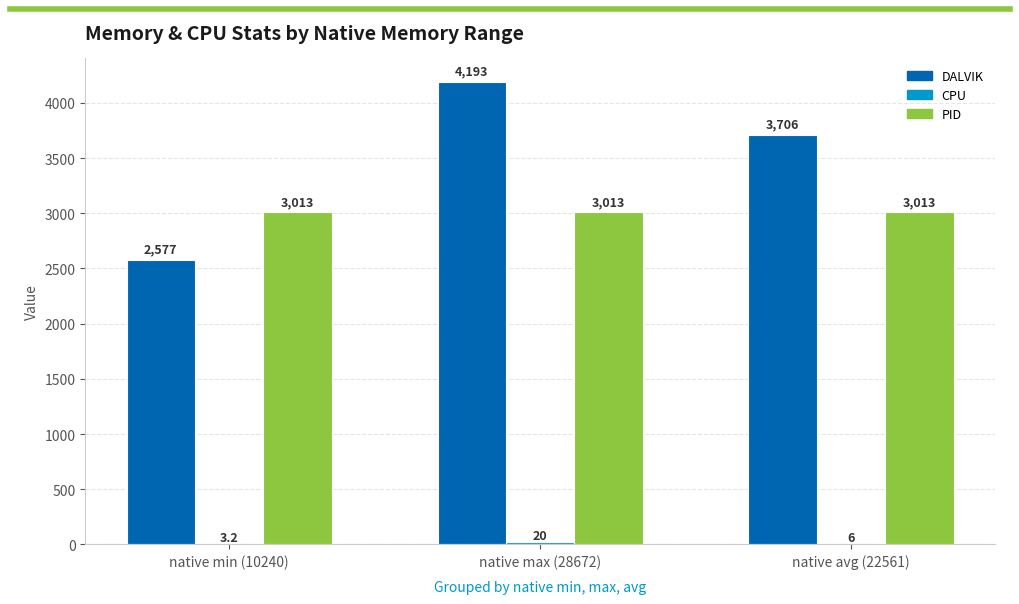

Which series changed the most between native min (10240) and native avg (22561)?

DALVIK